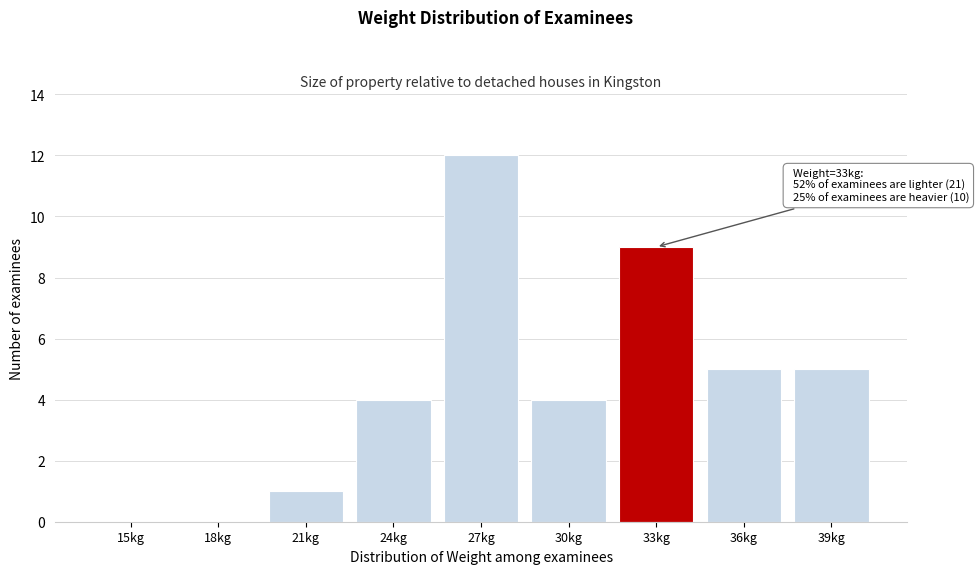

Reading right to left, list all the values displayed in this chart.

39kg=5	36kg=5	33kg=9	30kg=4	27kg=12	24kg=4	21kg=1	18kg=0	15kg=0